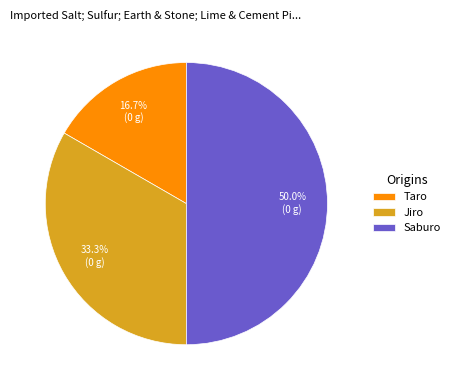

Does Taro account for over 50% of the chart?

No